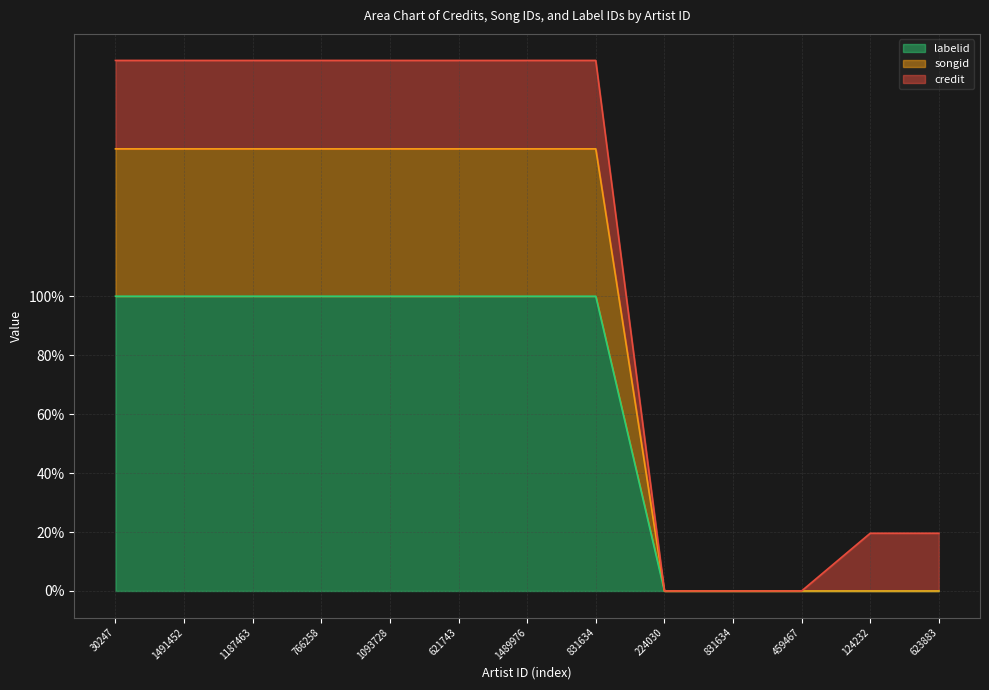

Is it true that songid equals 0.0 at 459467?

True